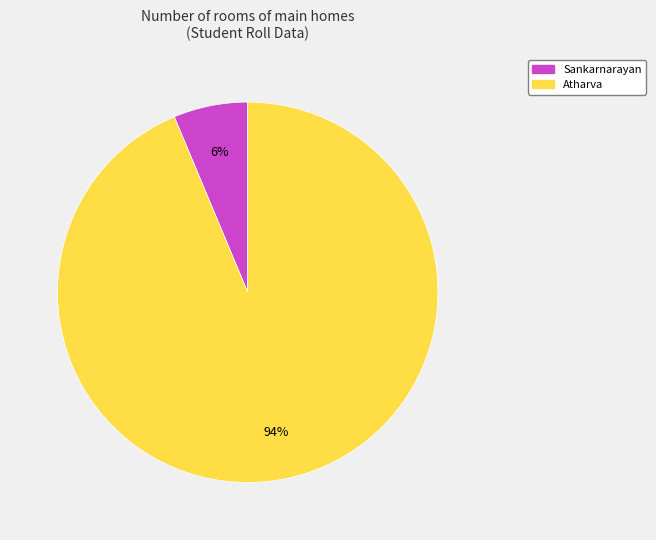

Which slice is the smallest?

Sankarnarayan